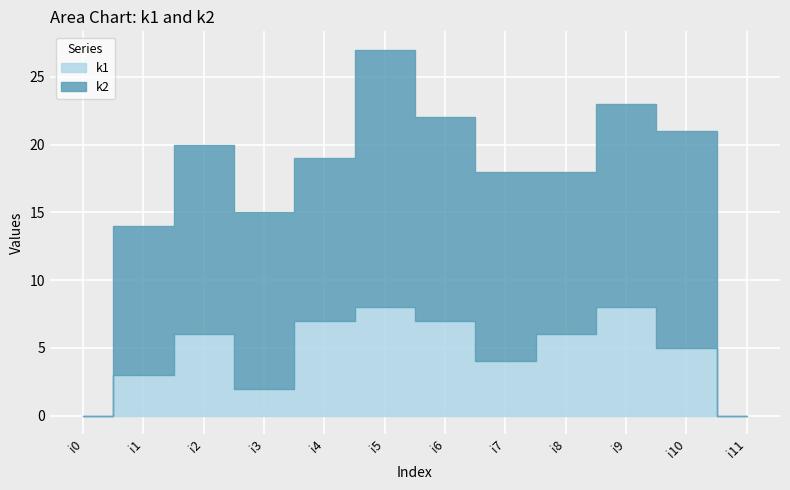

How many positive values does the k2 series have?

10